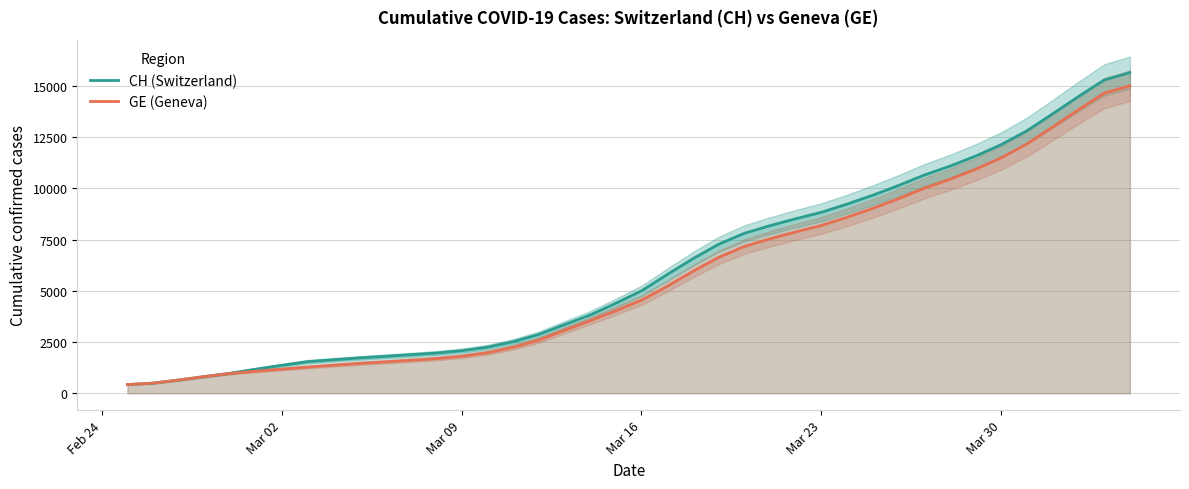

List the series in order of their peak value, highest first.

CH (Switzerland), GE (Geneva)